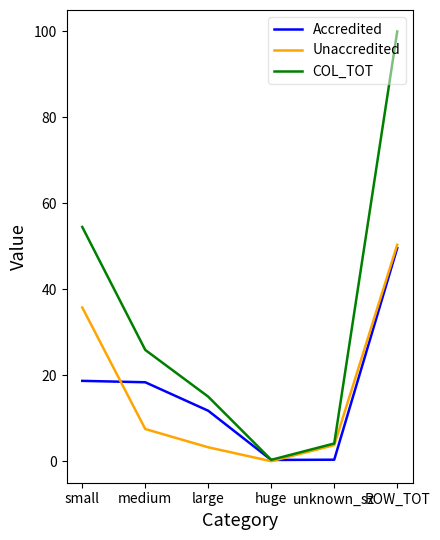

Rank the series at small from highest to lowest value.

COL_TOT, Unaccredited, Accredited